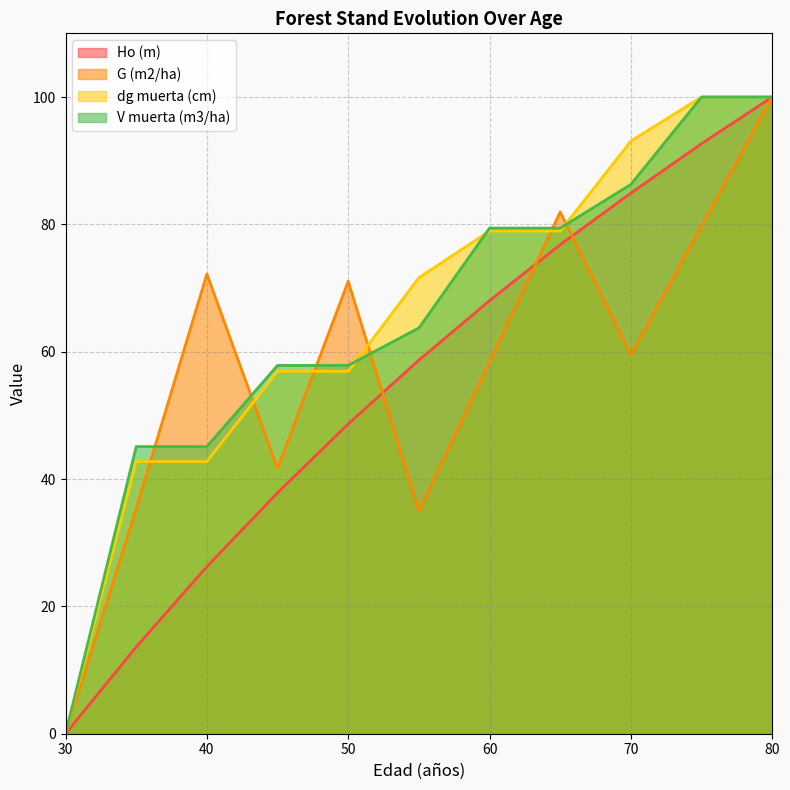

At how many categories does at least one series exceed 40?

10